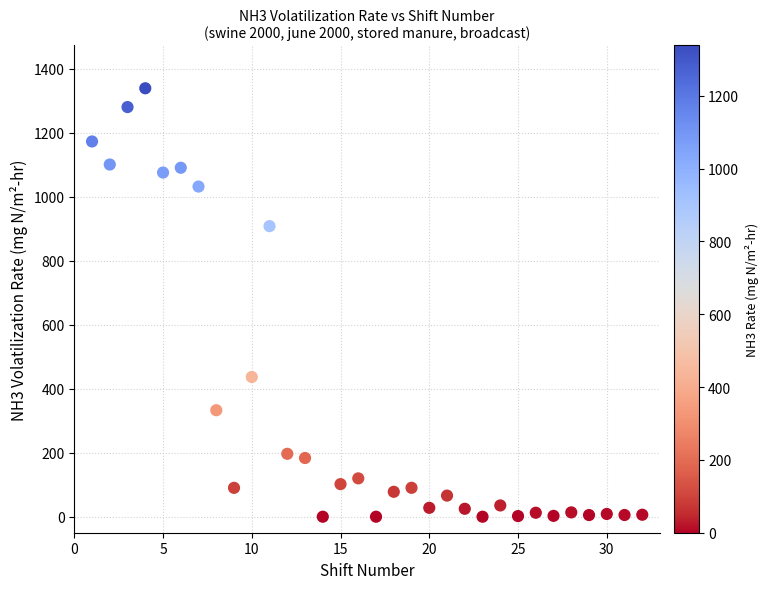

What is the range of Y values (max minus min)?

1338.2